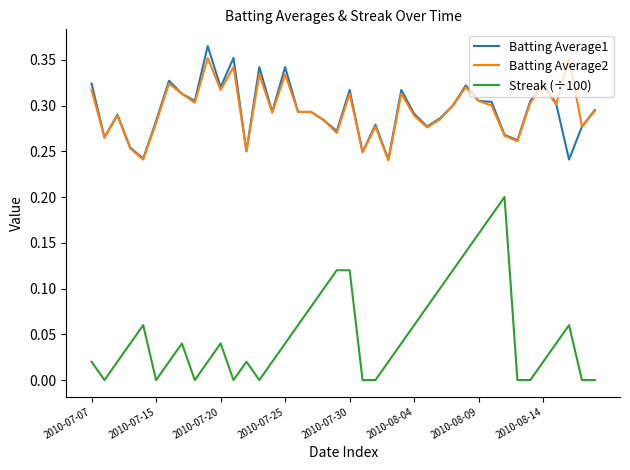

Which series has the widest spread of values?

Streak (÷100)